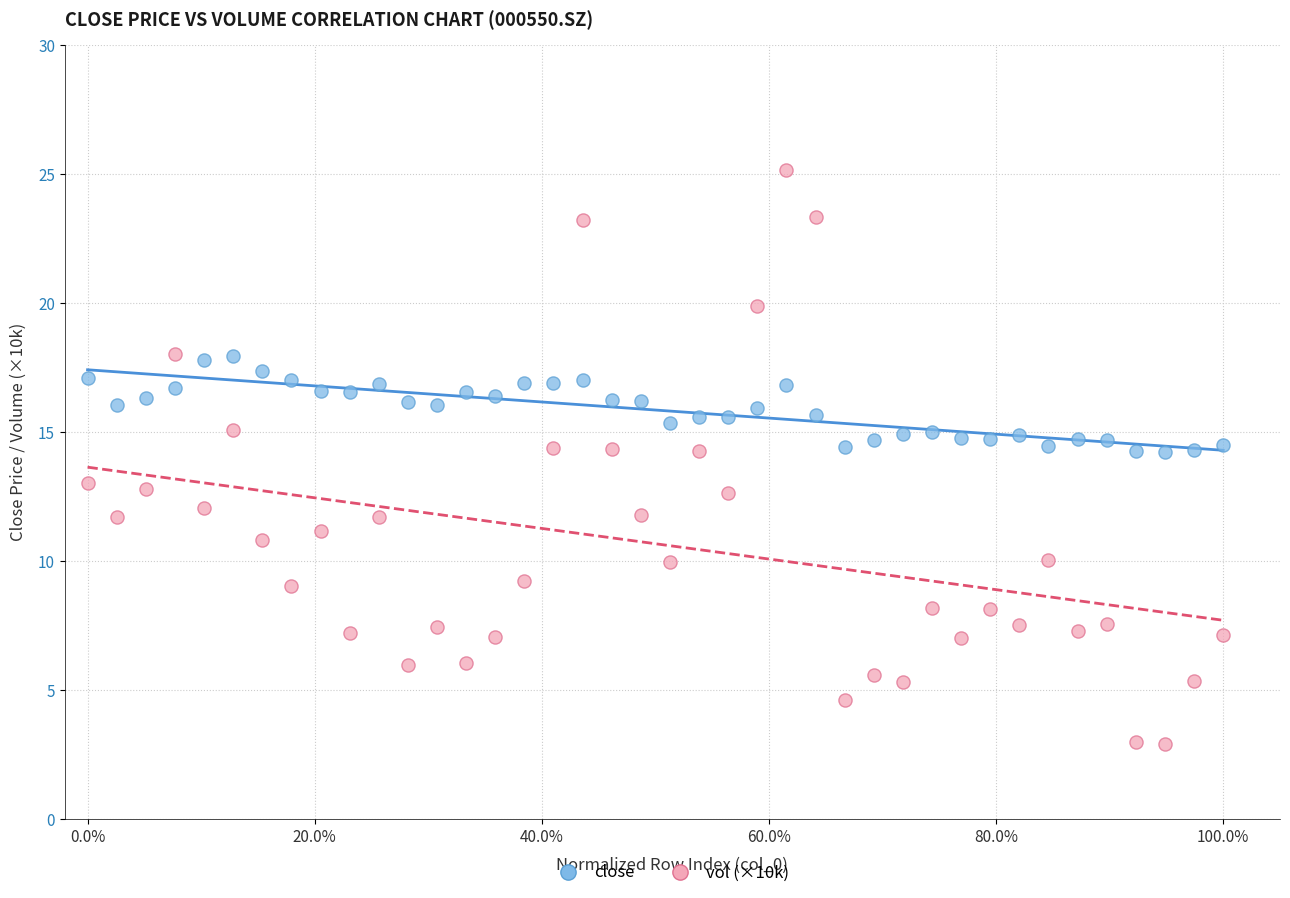

Which series reaches the minimum Y coordinate?

vol (×10k)